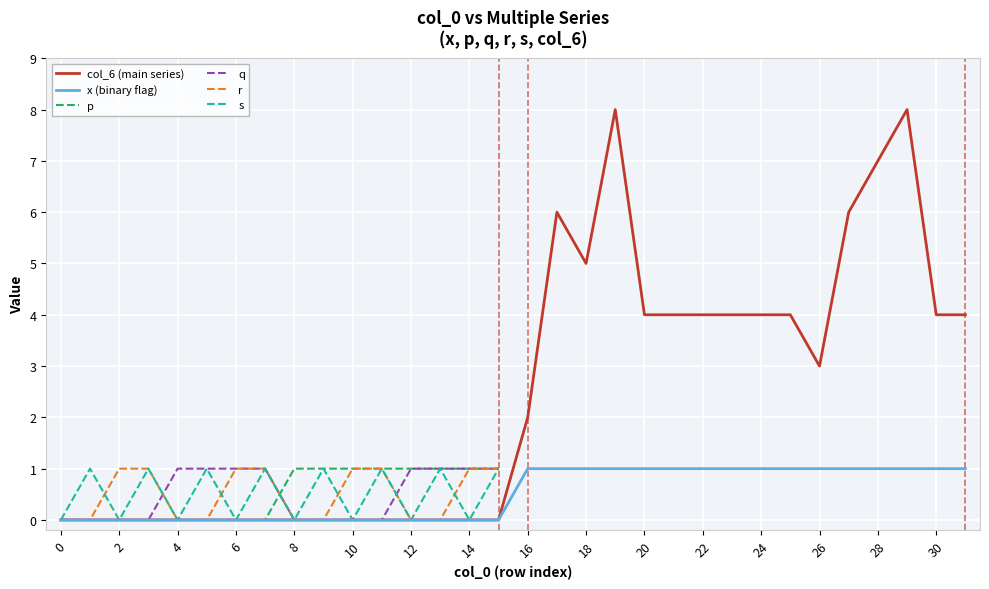

The q series shows 1 at 12. True or false?

True